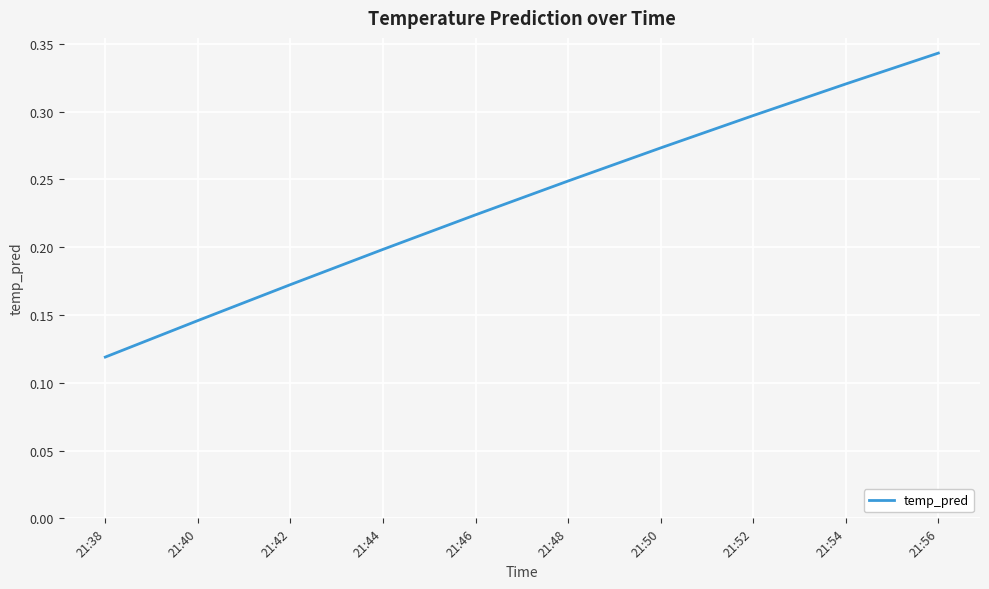

List the labels in order of value, smallest first.

21:38, 21:40, 21:42, 21:44, 21:46, 21:48, 21:50, 21:52, 21:54, 21:56